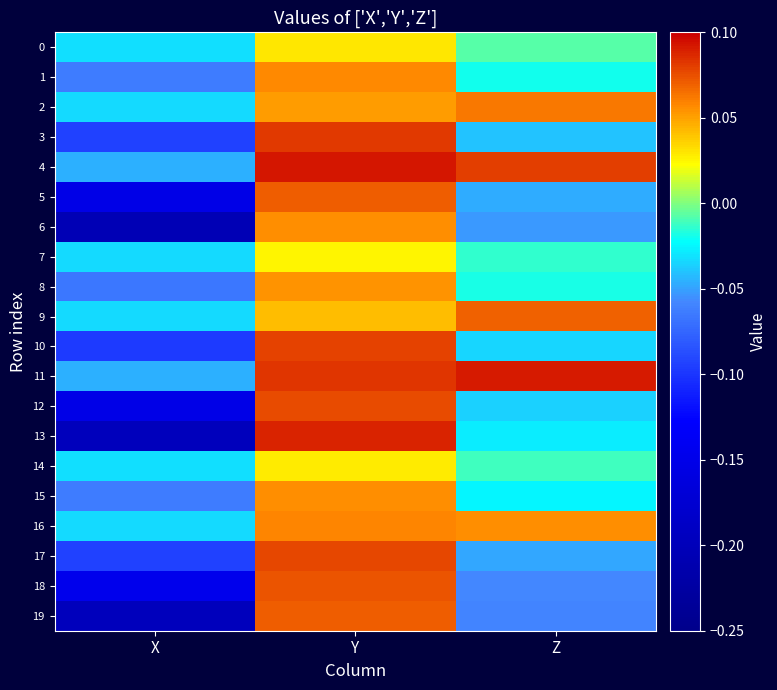

Which category has the highest value across all series?

Y